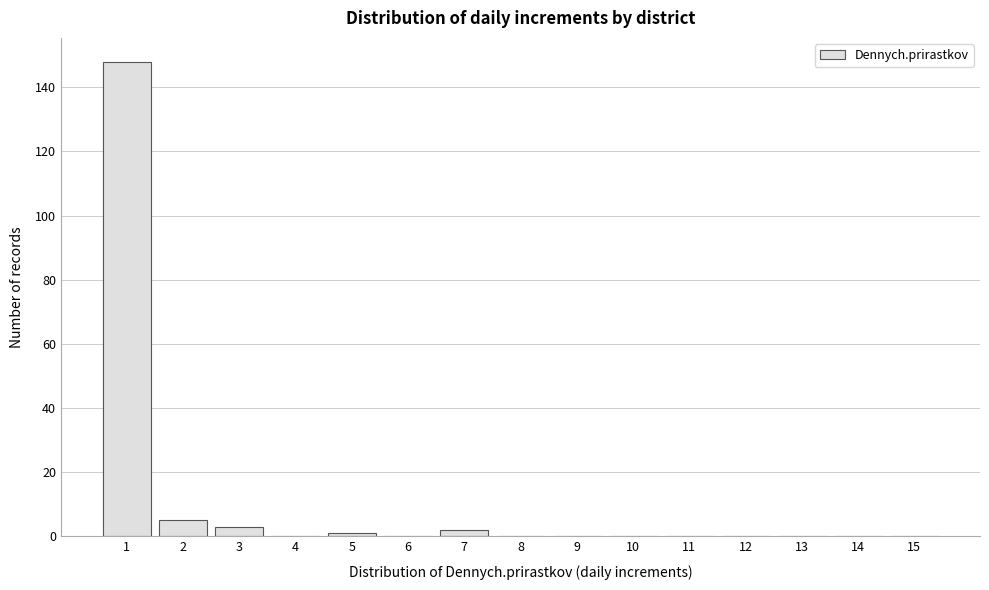

Reading left to right, extract all data points from this chart.

1=148	2=5	3=3	4=0	5=1	6=0	7=2	8=0	9=0	10=0	11=0	12=0	13=0	14=0	15=0